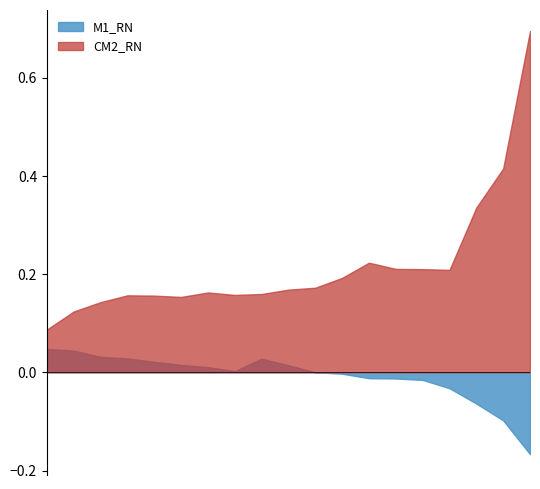

What is the difference between the maximum and minimum values in the M1_RN series?

0.2